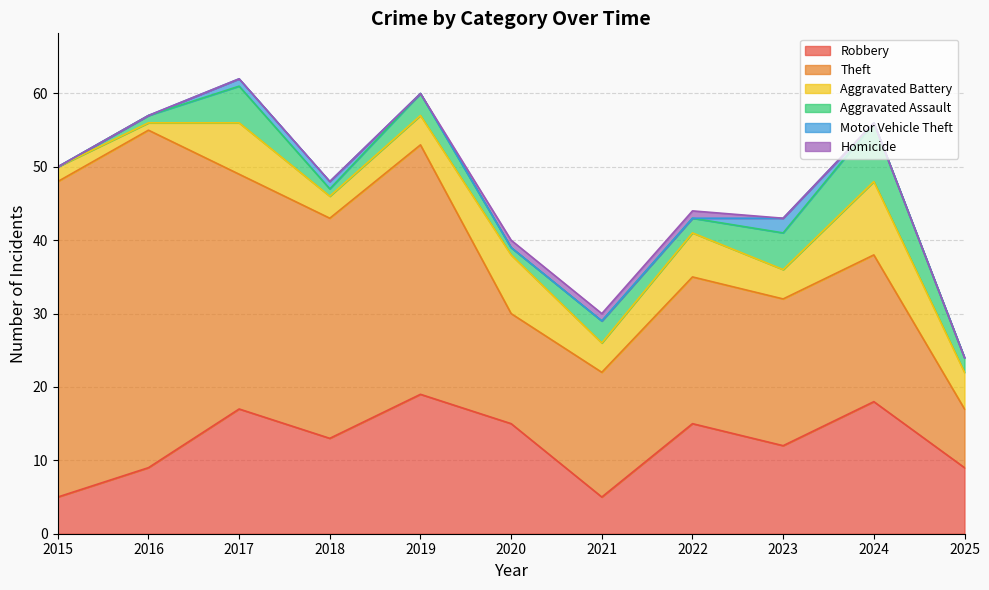

What is the difference between the Aggravated Assault values at 2024 and 2016?

7